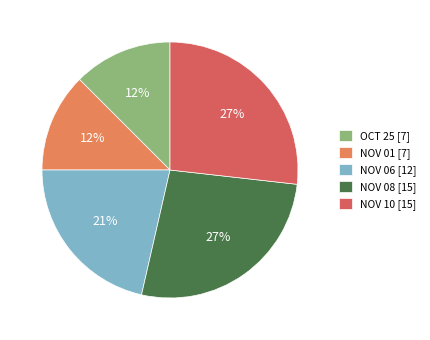

To the nearest percent, what is the average slice percentage?

20%